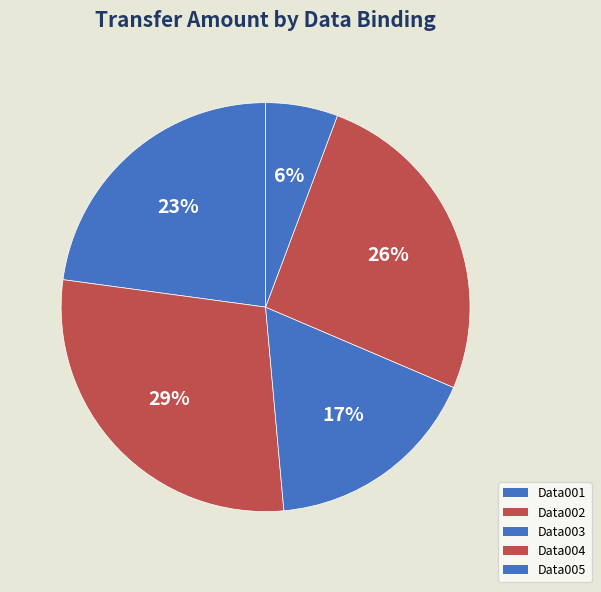

Which has a higher value, Data002 or Data005?

Data002